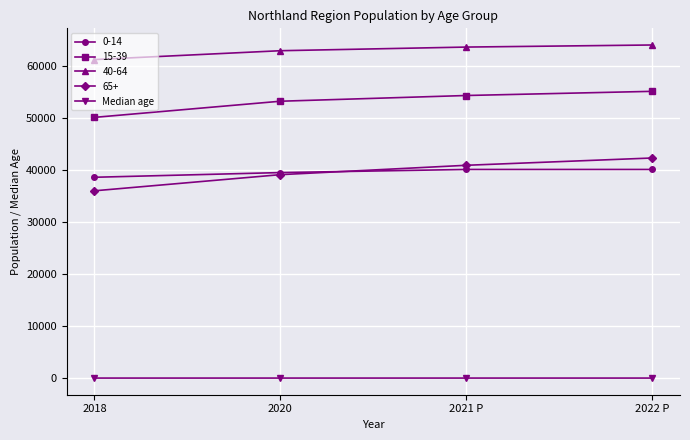

The 15-39 series shows 50100.0 at 2018. True or false?

True